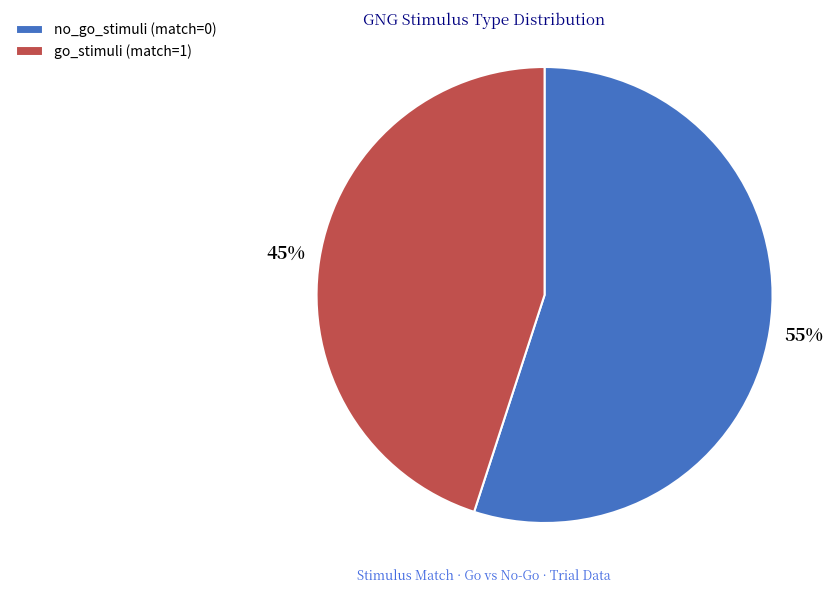

Do no_go_stimuli (match=0) and go_stimuli (match=1) together represent more than half of the pie?

Yes